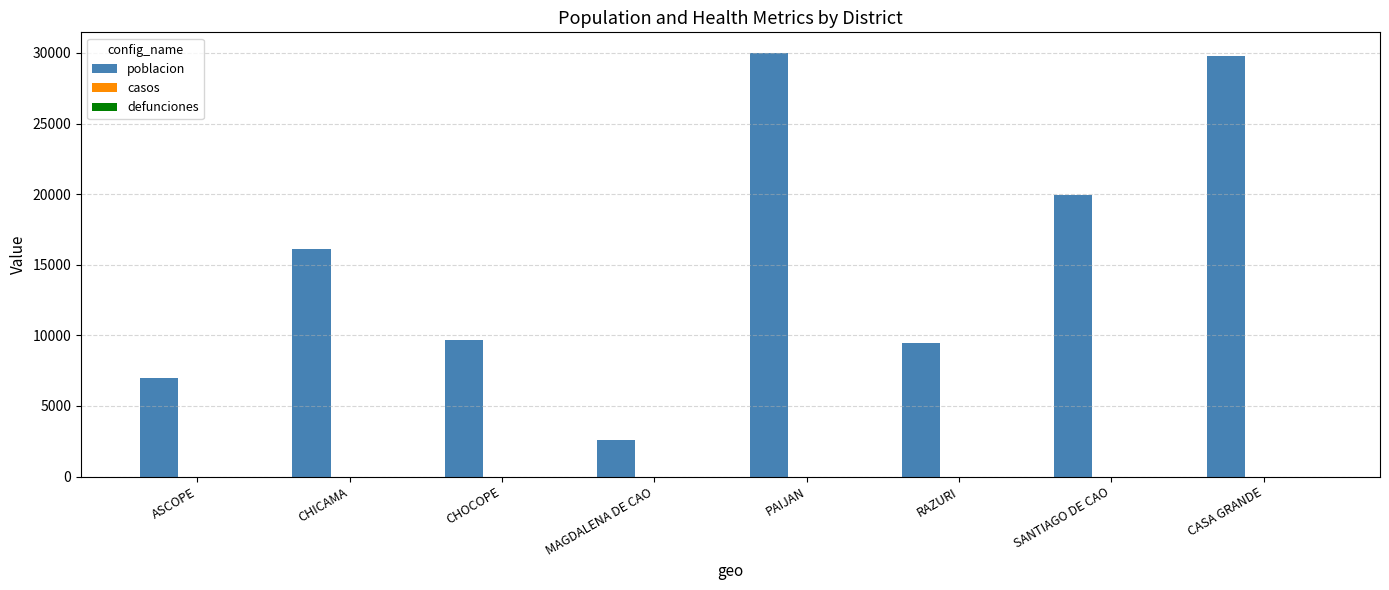

How many data points does each series have?

8